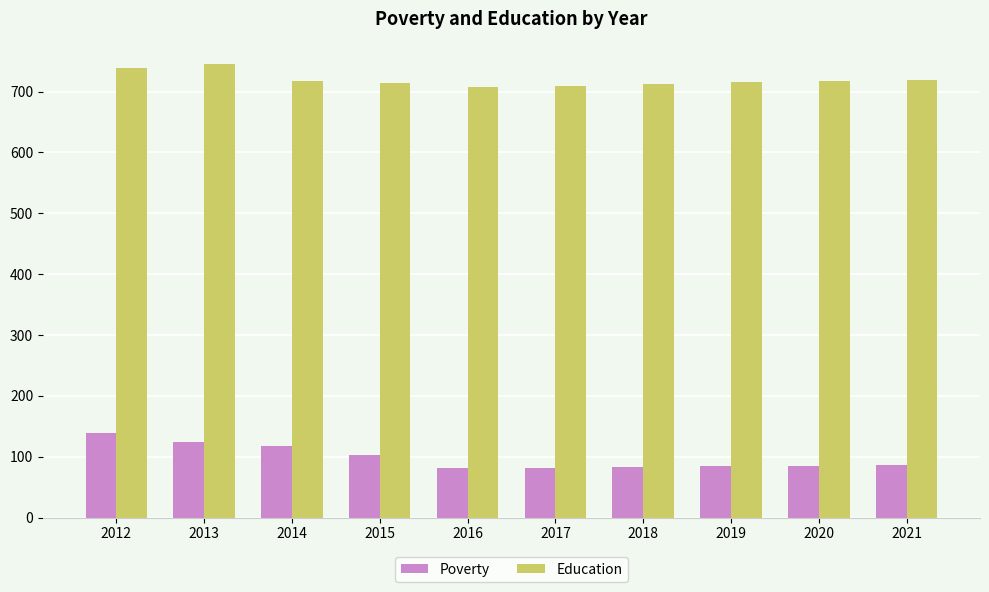

What is the lowest value of the Education series?

708